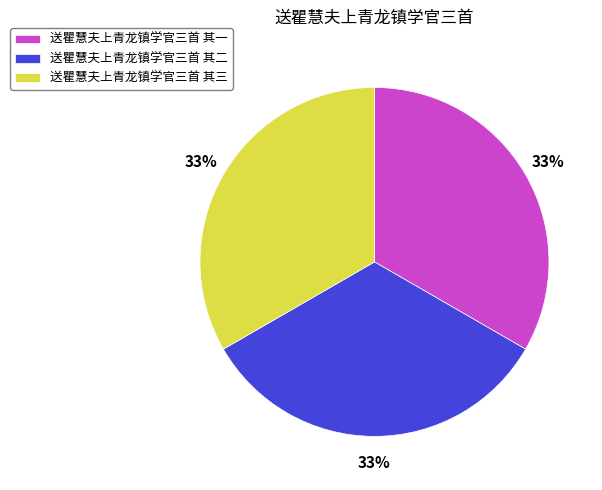

What is the ratio of the value at 送瞿慧夫上青龙镇学官三首 其二 to the value at 送瞿慧夫上青龙镇学官三首 其一?

1.0